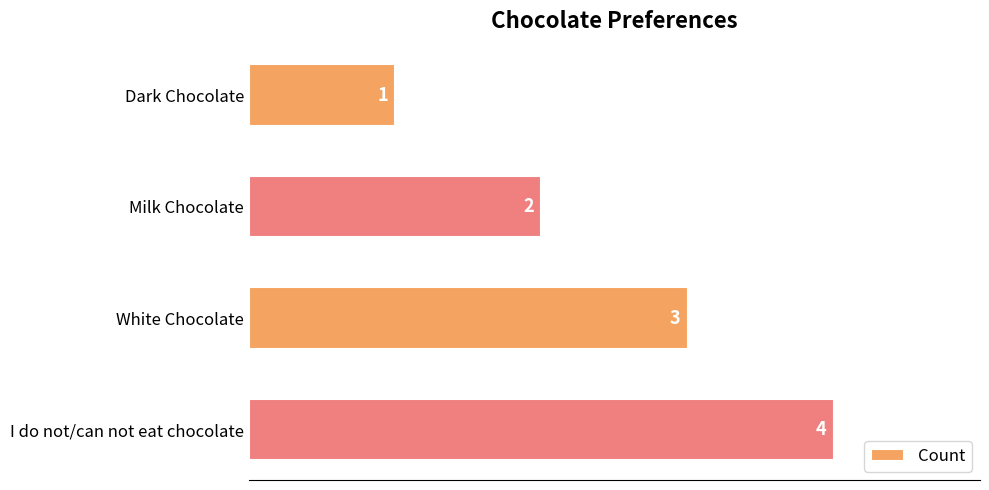

Rank the categories by value from lowest to highest.

Dark Chocolate, Milk Chocolate, White Chocolate, I do not/can not eat chocolate